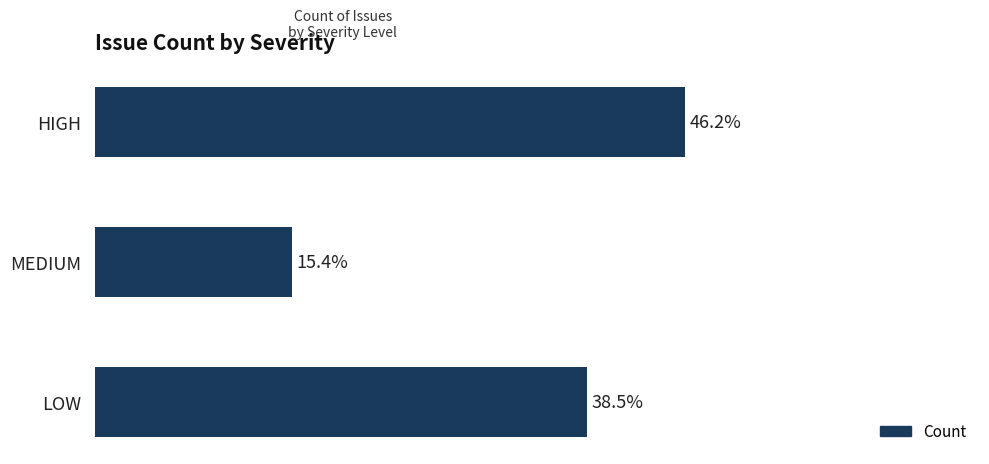

List the labels in order of value, largest first.

HIGH, LOW, MEDIUM